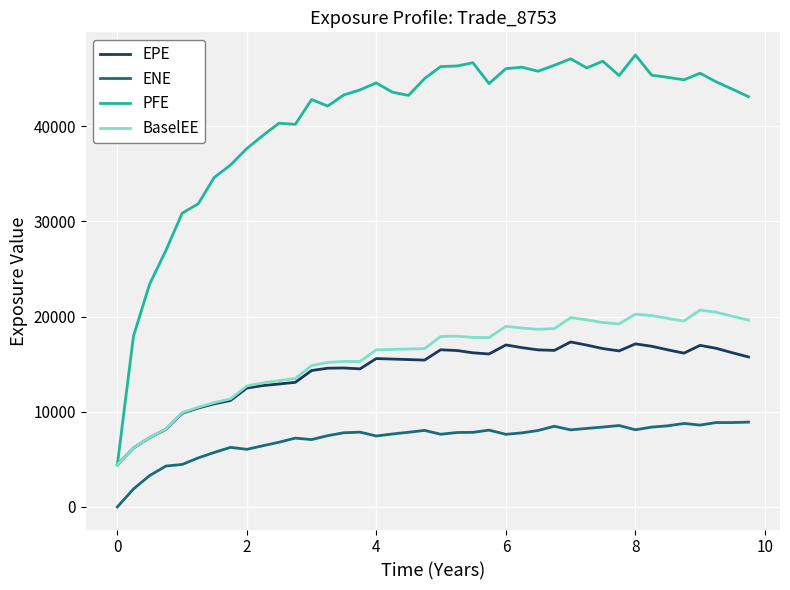

What are all the series names shown in the legend?

EPE, ENE, PFE, BaselEE